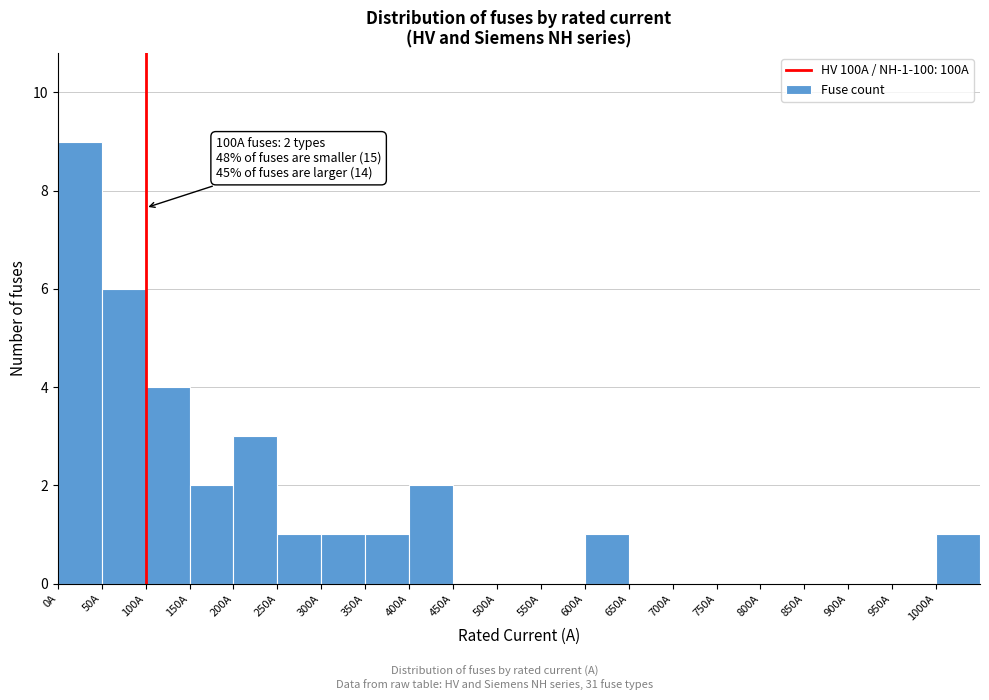

Which range on the x-axis has the tallest bar?

0 to 50